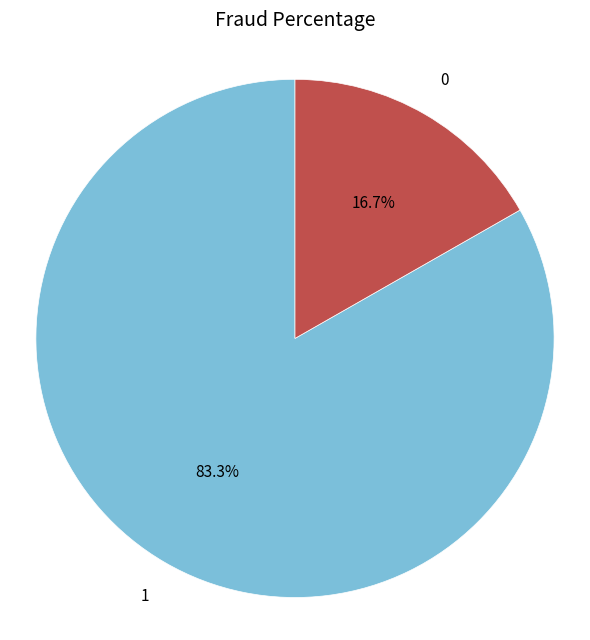

How many slices are in this pie chart?

2